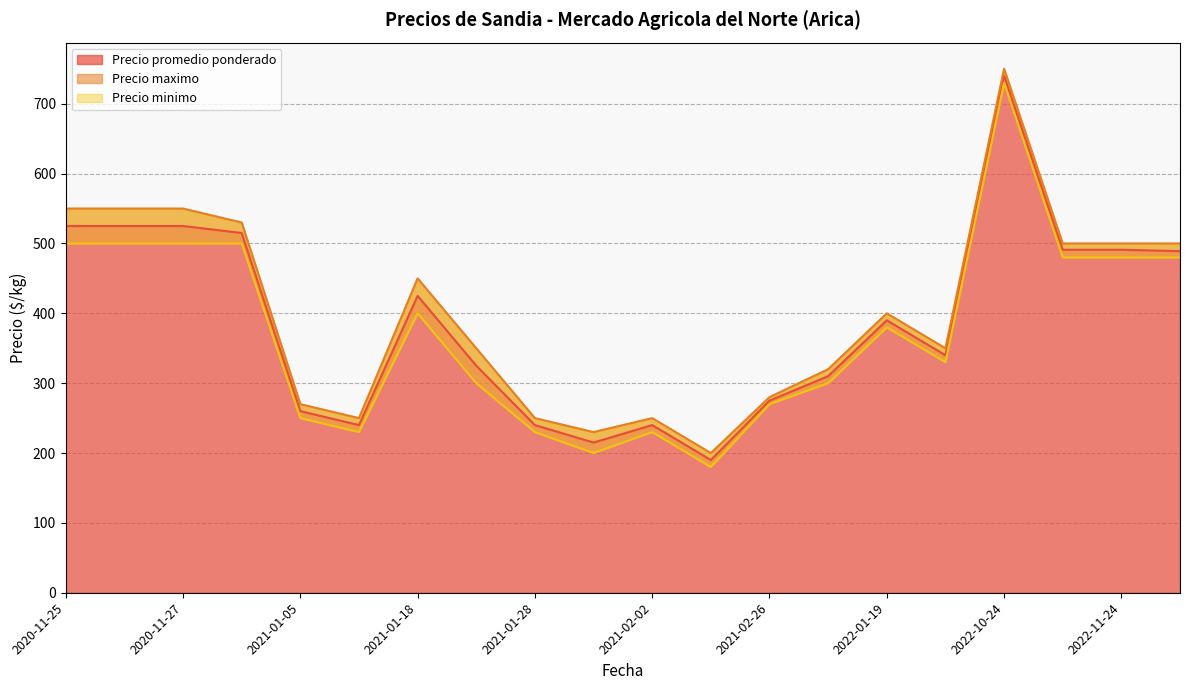

True or false: Precio maximo has more than 2 points higher than both neighbors.

False